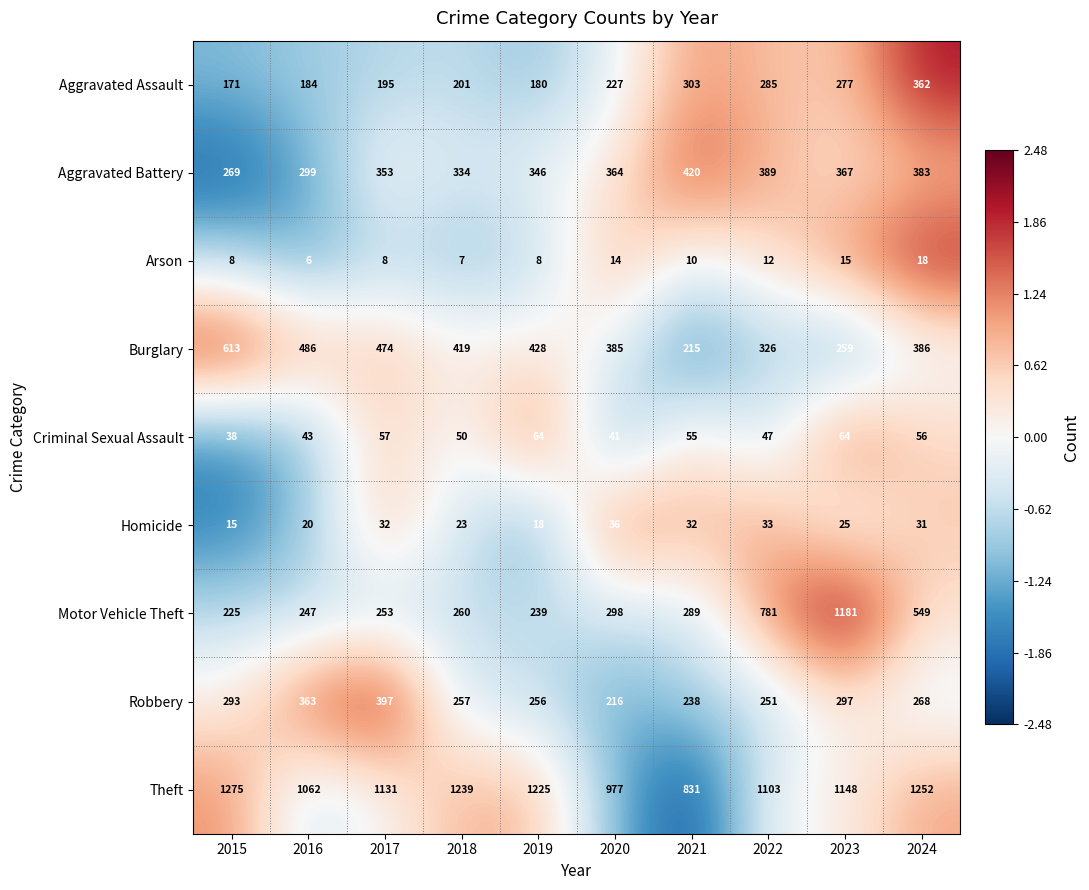

How many data points in Theft are less than 1148?

5